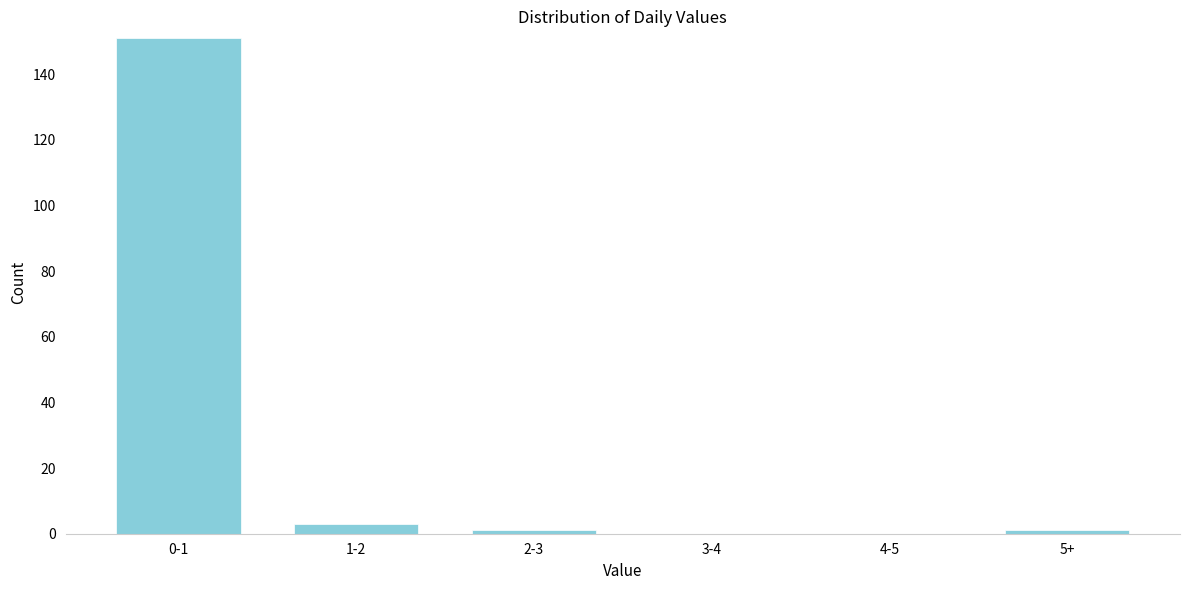

Reading left to right, extract all data points from this chart.

0-1=151	1-2=3	2-3=1	3-4=0	4-5=0	5+=1